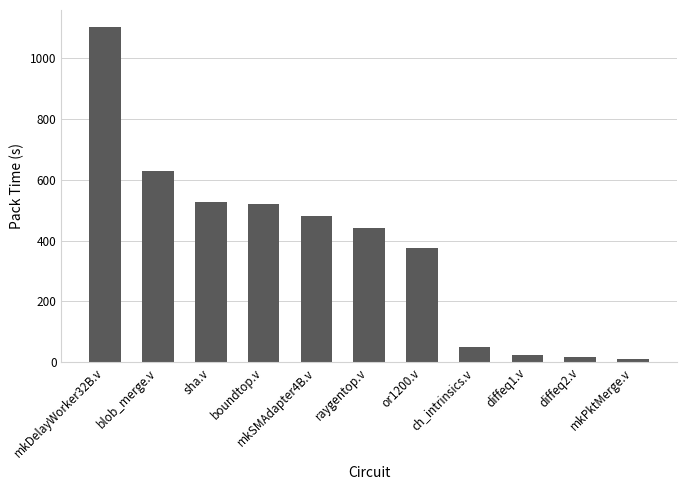

What is the difference between the maximum and minimum values?

1092.3